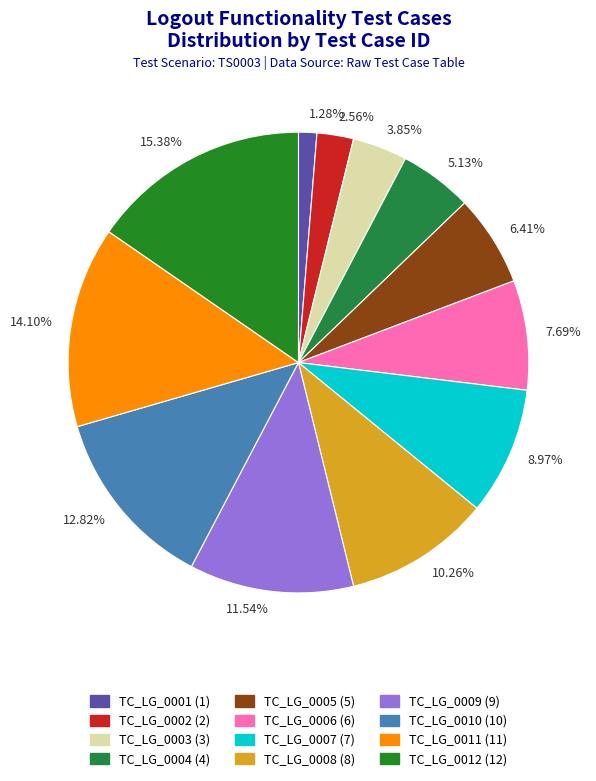

Count the number of slices in the pie.

12